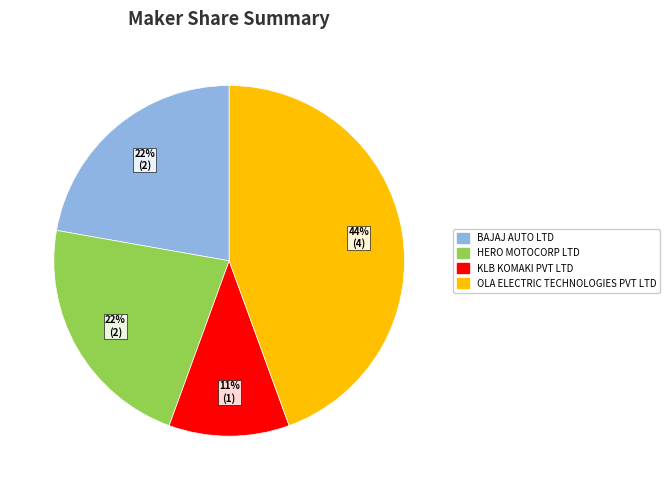

To the nearest percent, what is the difference between the largest and smallest slice percentages?

33%